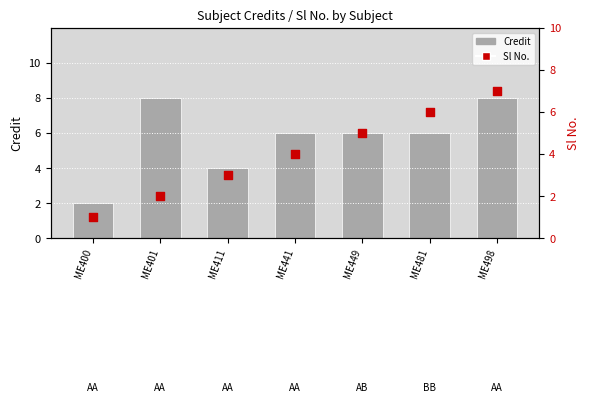

What are all the series names shown in the legend?

Credit, Sl No.